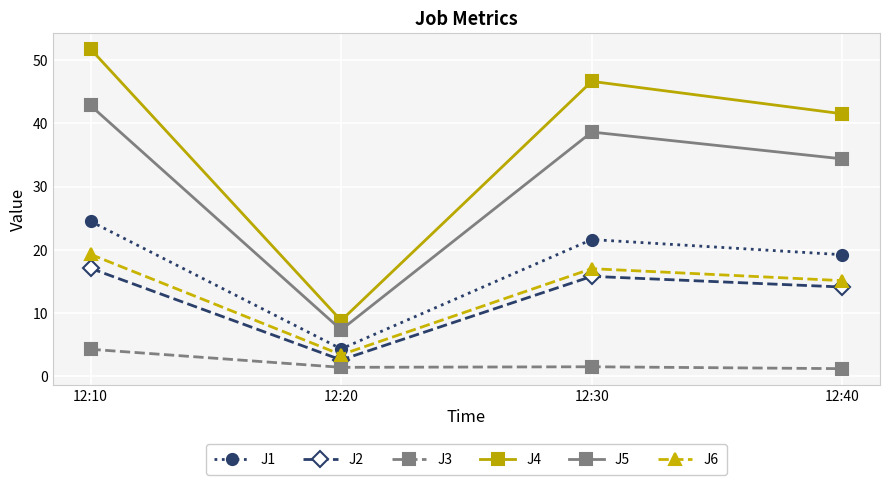

What is the value of the J3 point at the 4th from the left?

1.2